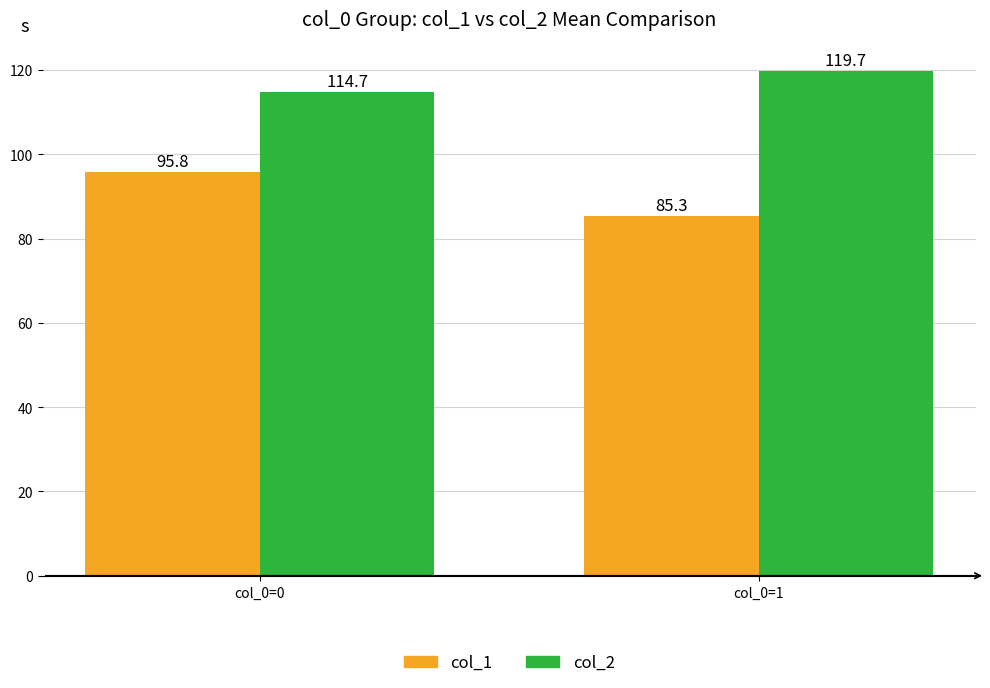

What are all the series names shown in the legend?

col_1, col_2